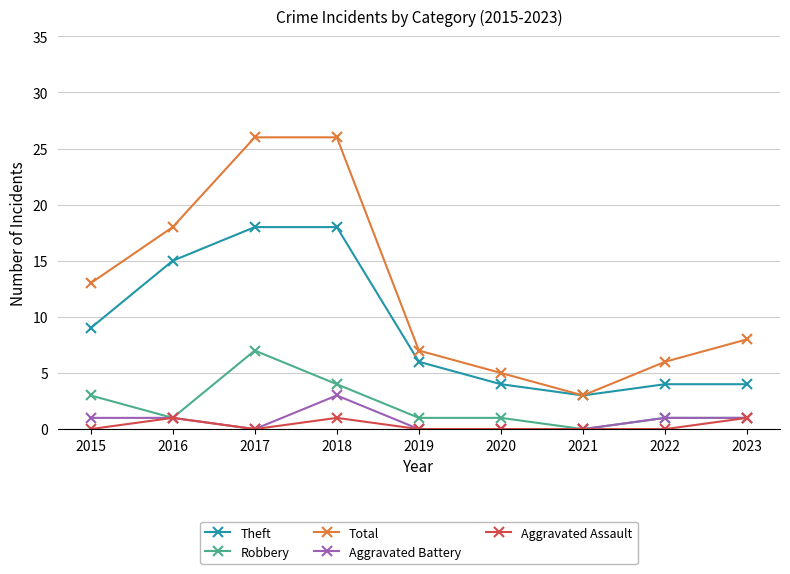

What is the greatest value displayed?

26